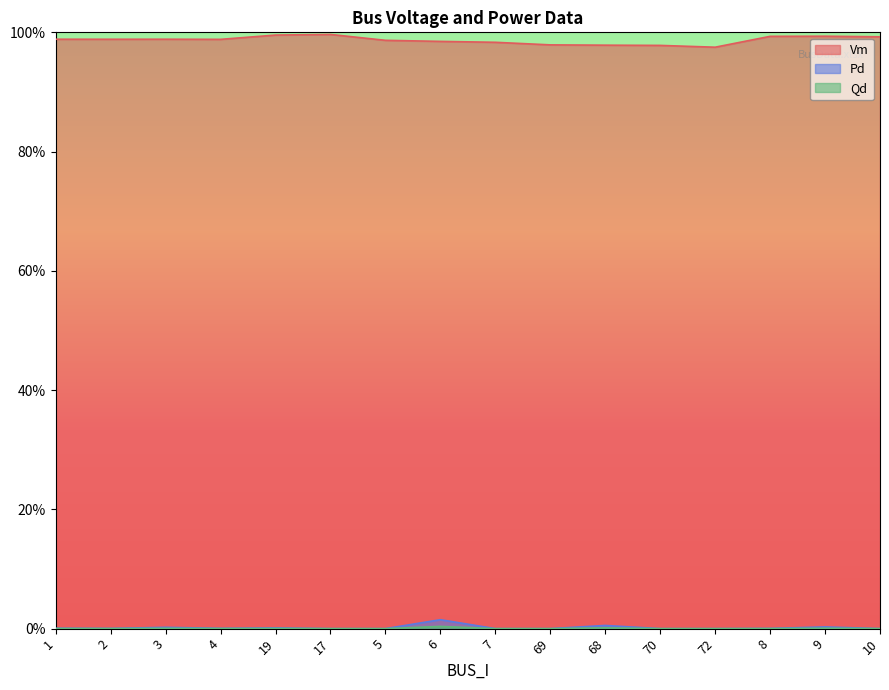

In Vm, how many points are lower than both neighbors (excluding endpoints)?

3